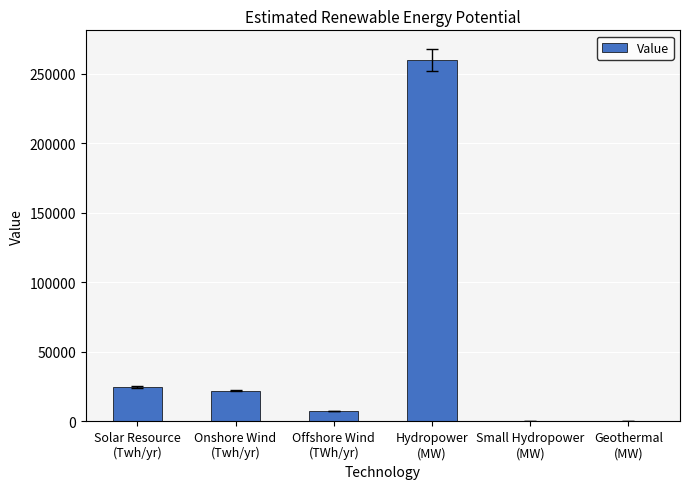

Does the chart contain stacked bars?

No